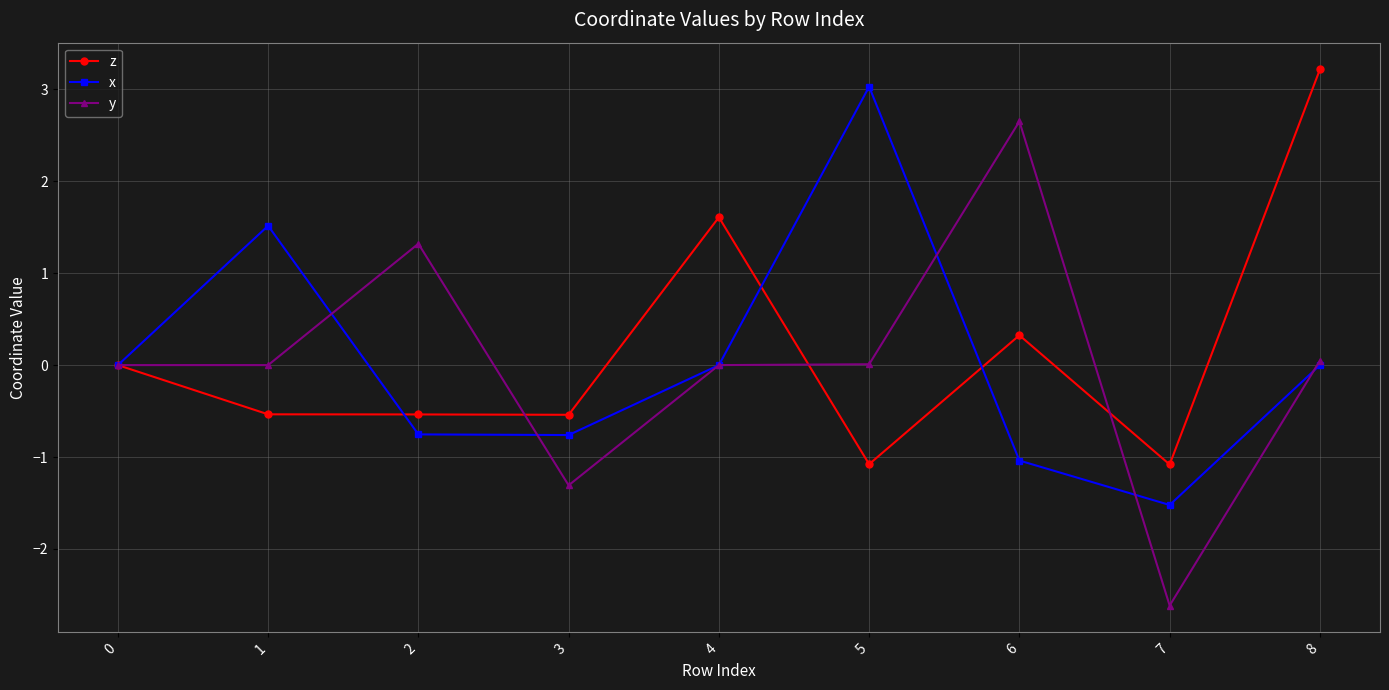

Which series changed the most between 4 and 7?

z